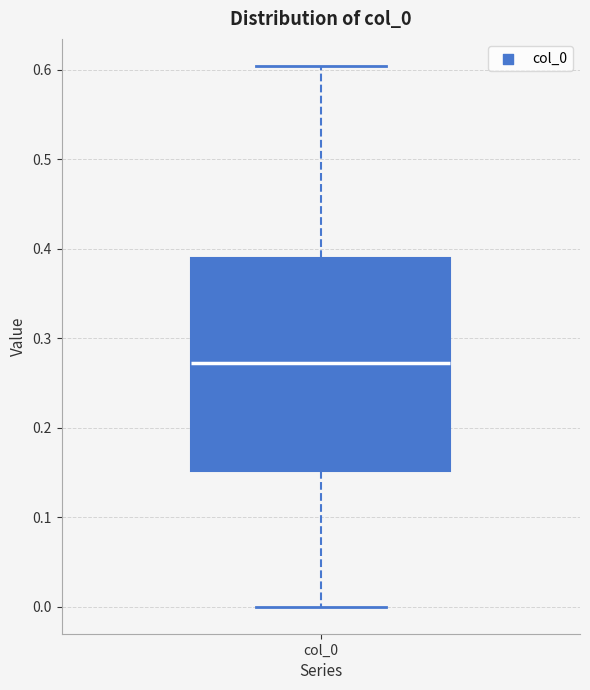

Transcribe this box plot: give where the median line is, the range the box spans, and where the two whiskers end, as read against the y-axis. The values are not printed on the chart, so give them approximately, as read against the axis.

median 0.27, box 0.15 to 0.39, whiskers 0.00 to 0.60